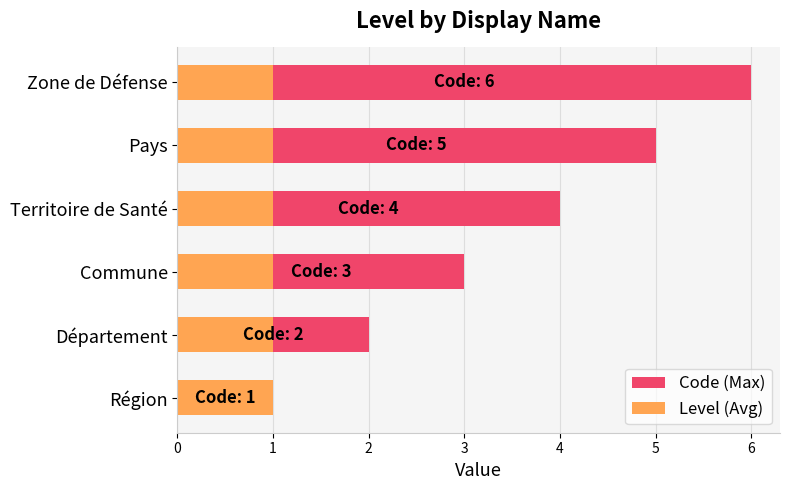

Between 1 and 4, which series saw the biggest shift?

Code (Max)